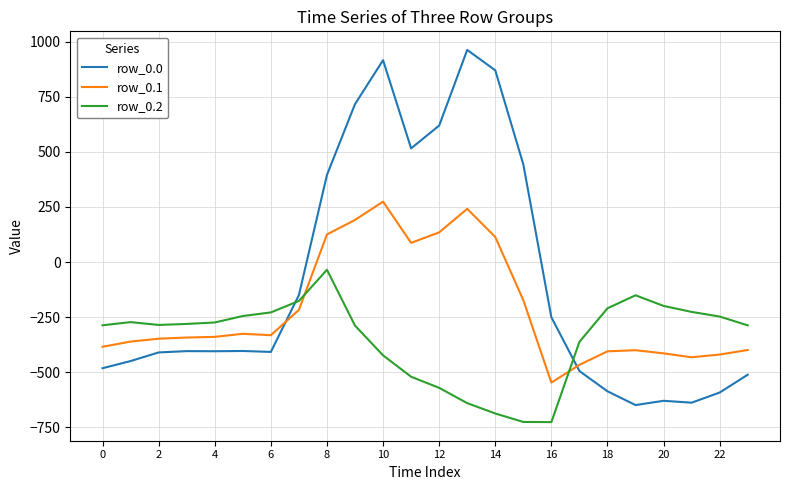

What is the maximum value for row_0.1?

274.1